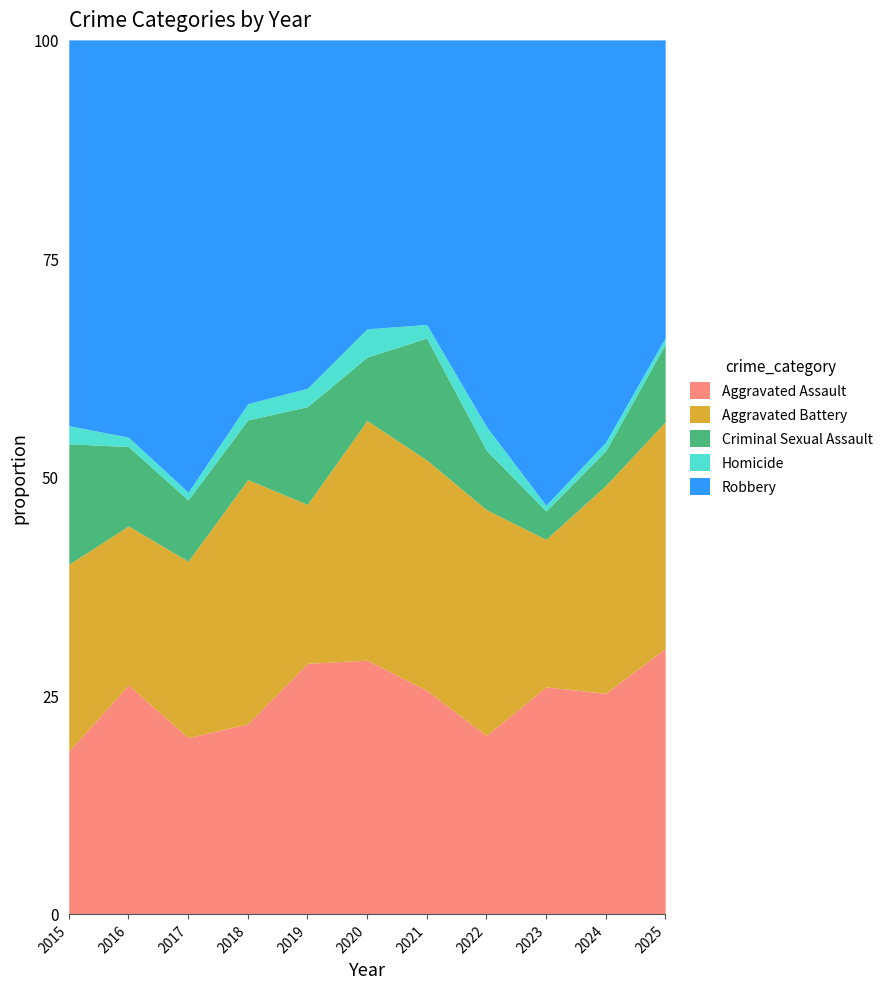

What is the maximum value for Aggravated Assault?

30.4